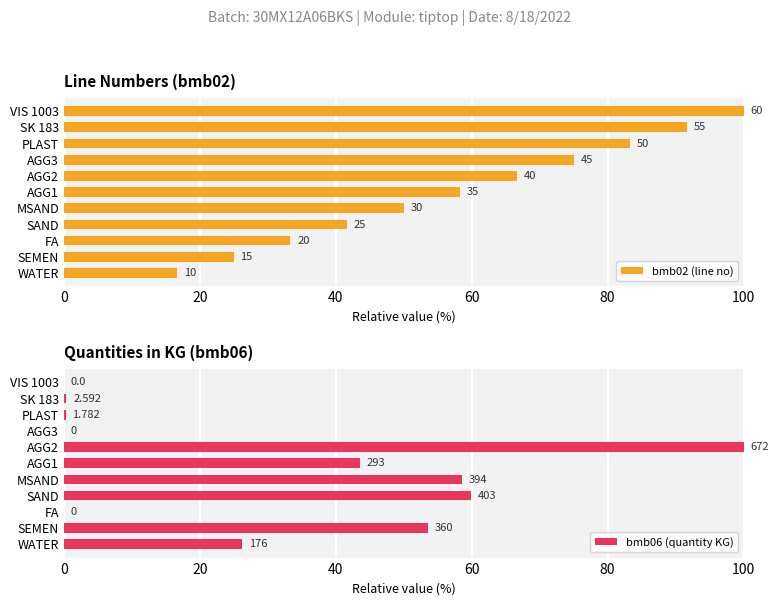

What is the difference between the second highest and minimum values in the bmb06 (quantity KG) series?

60.0